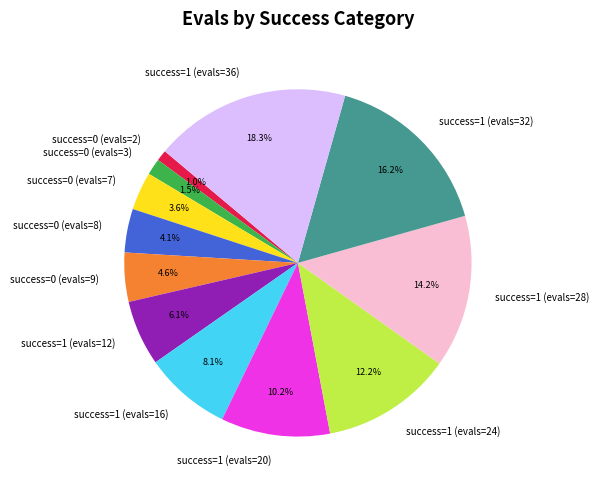

Is there any slice that represents more than half of the pie?

No